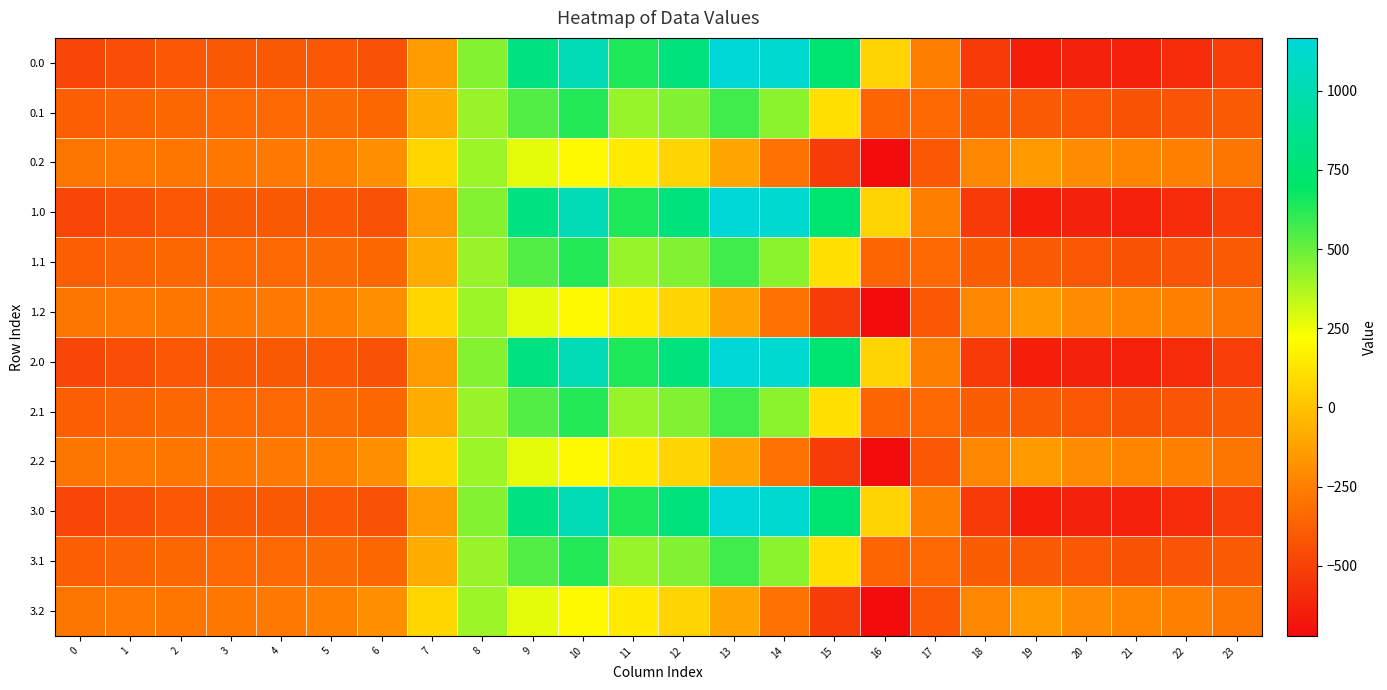

Rank the series by their maximum value, from lowest to highest.

0.2, 1.2, 2.2, 3.2, 0.1, 1.1, 2.1, 3.1, 0.0, 1.0, 2.0, 3.0